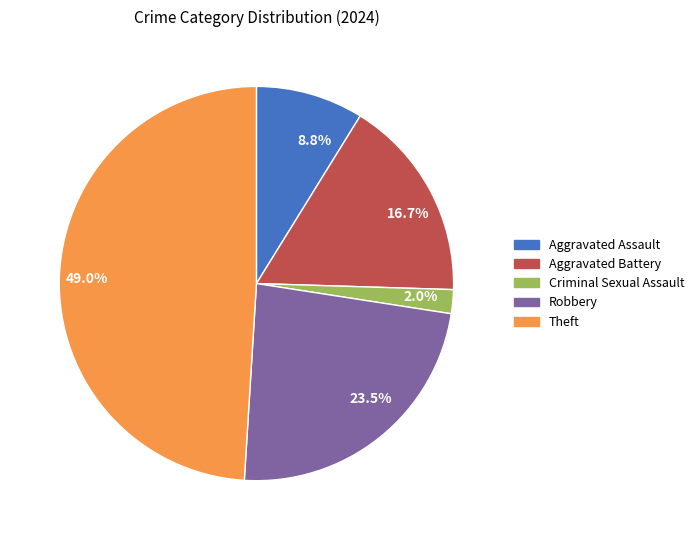

Count the number of slices in the pie.

5